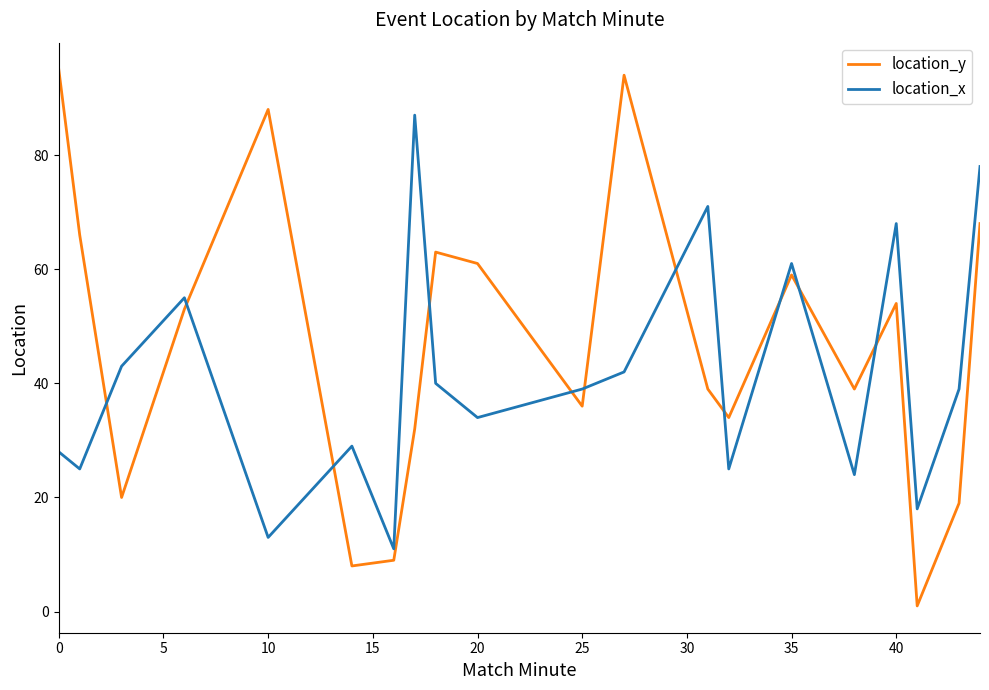

How many categories are shown in the chart?

20